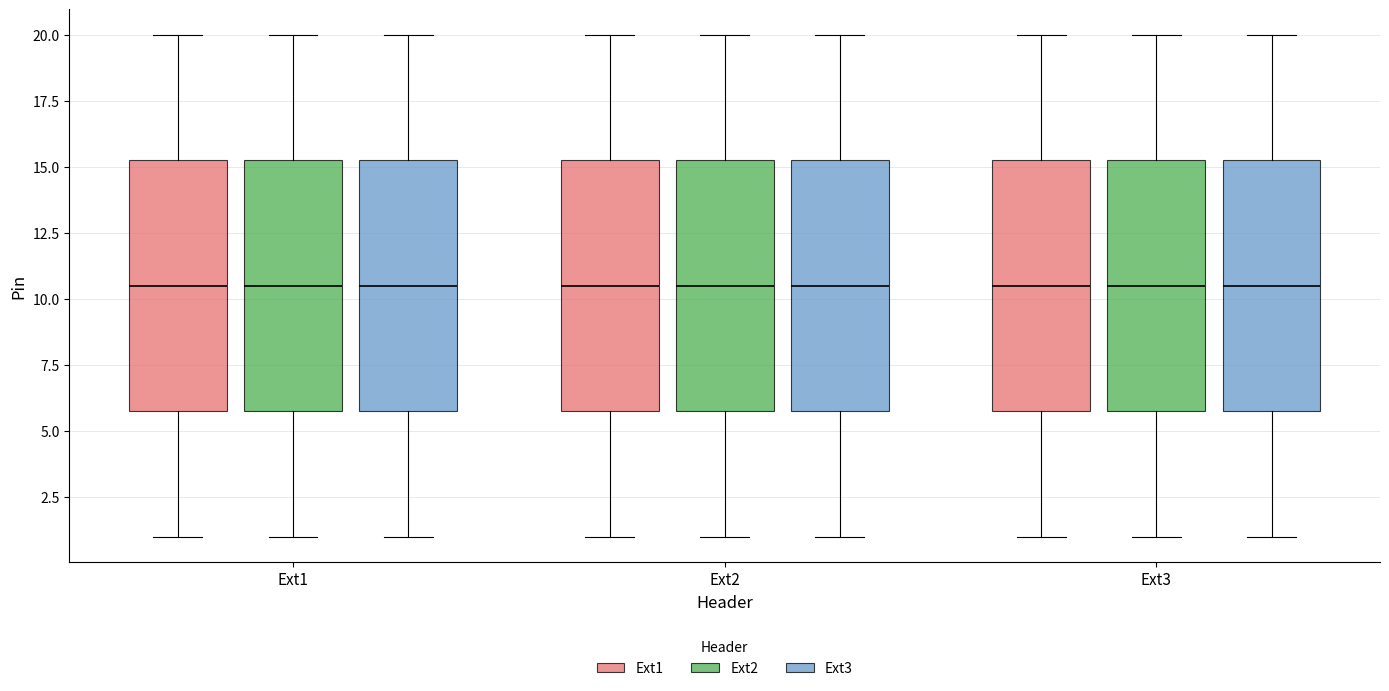

Reading left to right, read every box against the y-axis: the position of its median line, the range the box covers, and the ends of its whiskers. The values are not printed on the chart, so give them approximately, as read against the axis.

Ext1 (Ext1): median 10.5, box 6.0 to 15.5, whiskers 1.0 to 20.0
Ext1 (Ext2): median 10.5, box 6.0 to 15.5, whiskers 1.0 to 20.0
Ext1 (Ext3): median 10.5, box 6.0 to 15.5, whiskers 1.0 to 20.0
Ext2 (Ext1): median 10.5, box 6.0 to 15.5, whiskers 1.0 to 20.0
Ext2 (Ext2): median 10.5, box 6.0 to 15.5, whiskers 1.0 to 20.0
Ext2 (Ext3): median 10.5, box 6.0 to 15.5, whiskers 1.0 to 20.0
Ext3 (Ext1): median 10.5, box 6.0 to 15.5, whiskers 1.0 to 20.0
Ext3 (Ext2): median 10.5, box 6.0 to 15.5, whiskers 1.0 to 20.0
Ext3 (Ext3): median 10.5, box 6.0 to 15.5, whiskers 1.0 to 20.0